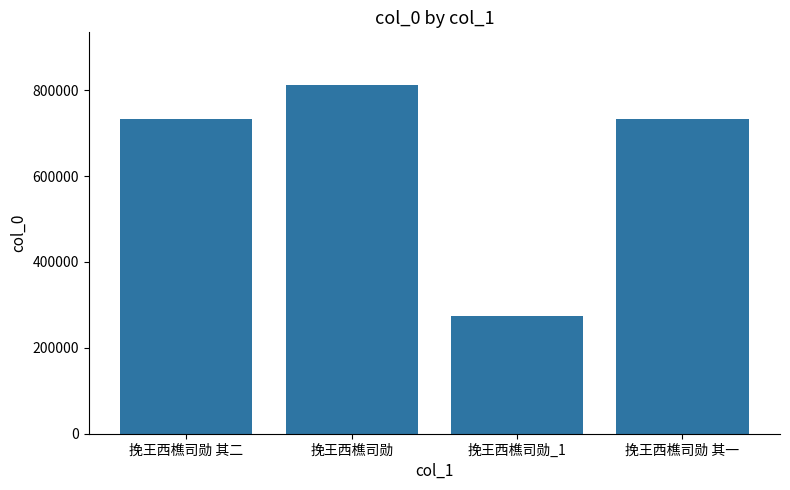

What is the value of the 1st bar from the left?

733682